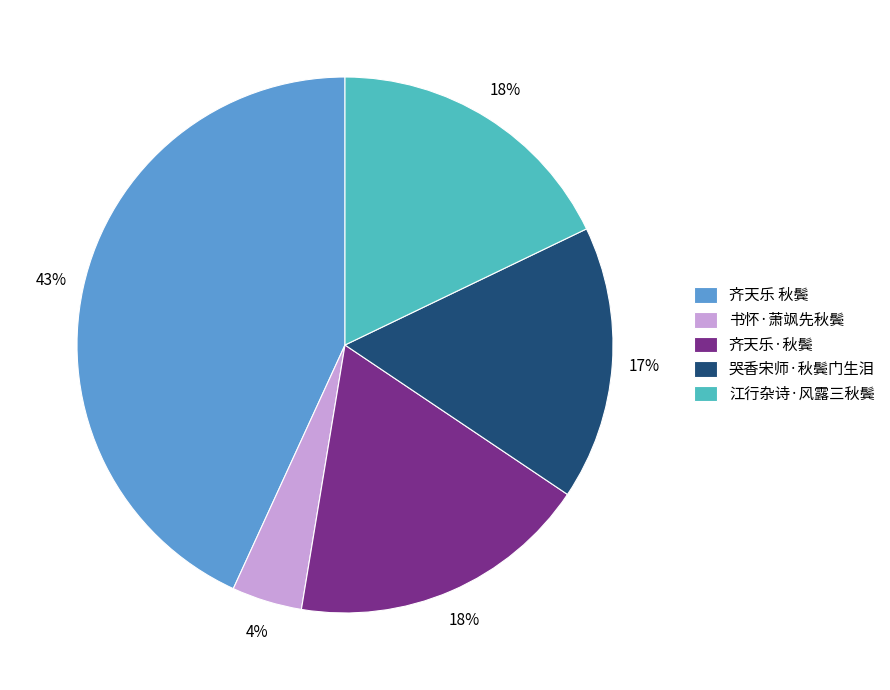

Is it true that 齐天乐·秋鬓 is 18% of the pie?

True